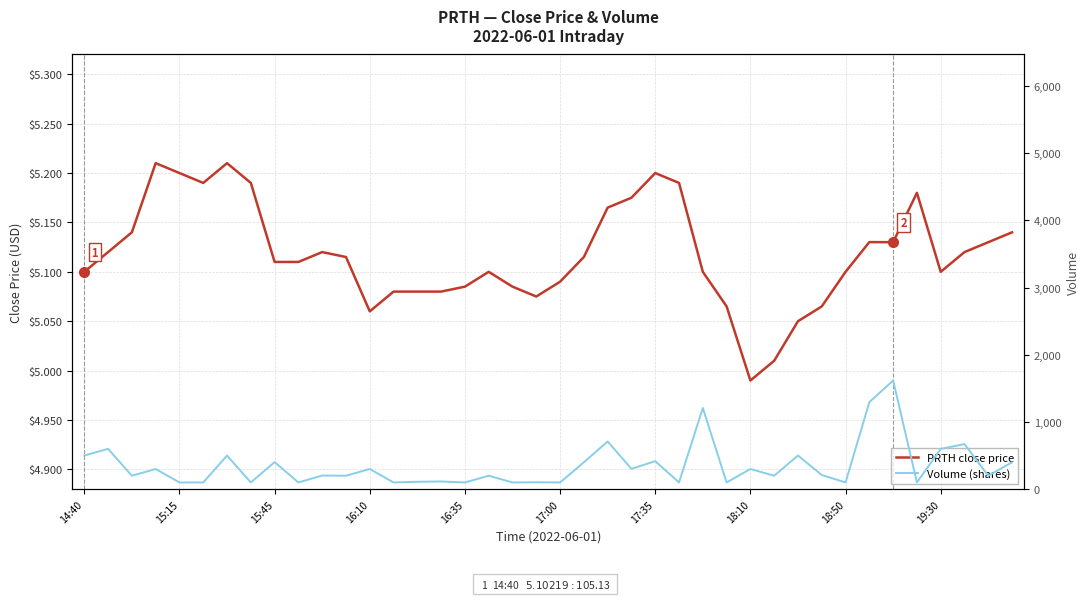

What are all the series names shown in the legend?

PRTH close price, Volume (shares)